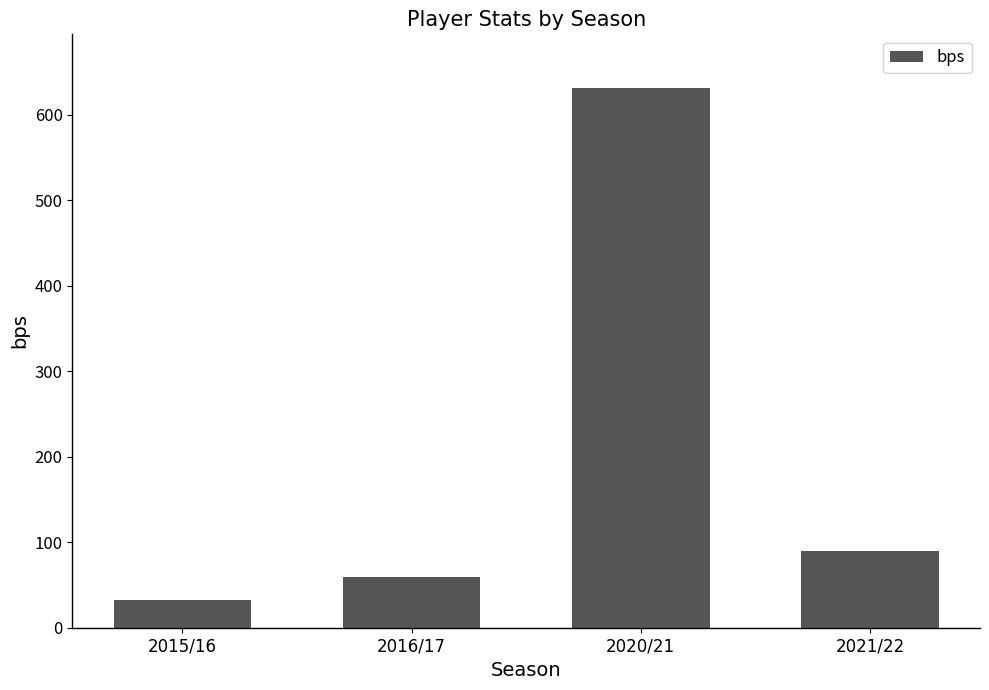

Where is the data nearest to the value 331?

2021/22